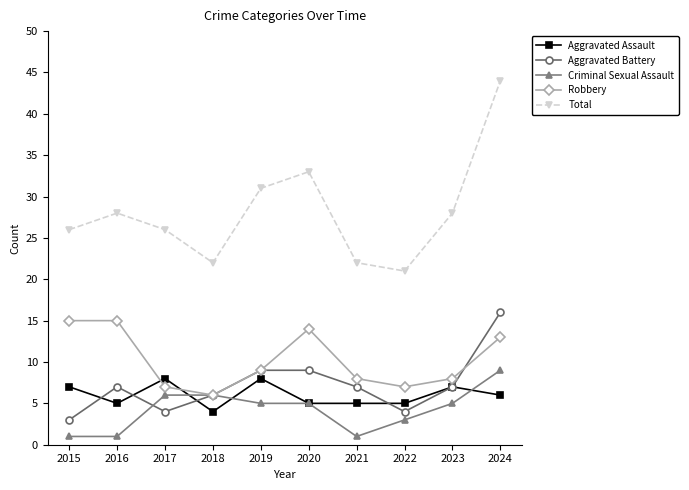

At which category does Aggravated Battery reach its first local peak?

2016